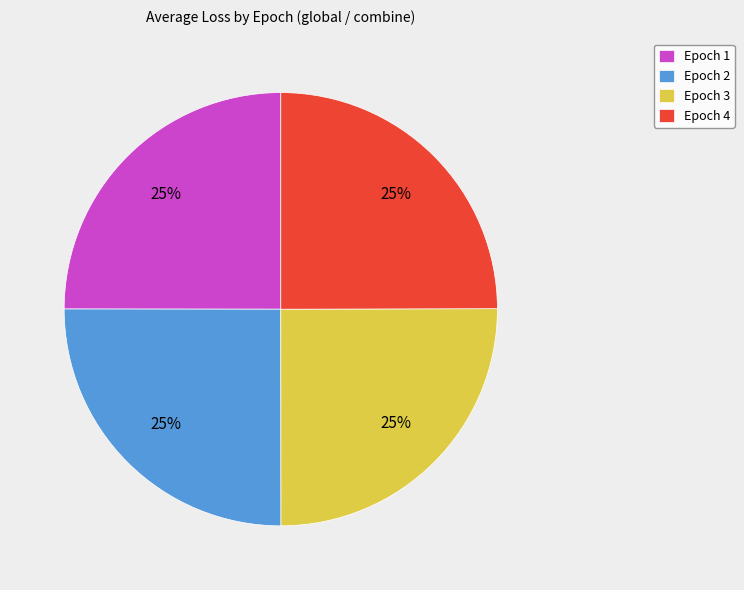

To the nearest percent, what percentage of the pie is Epoch 4?

25%